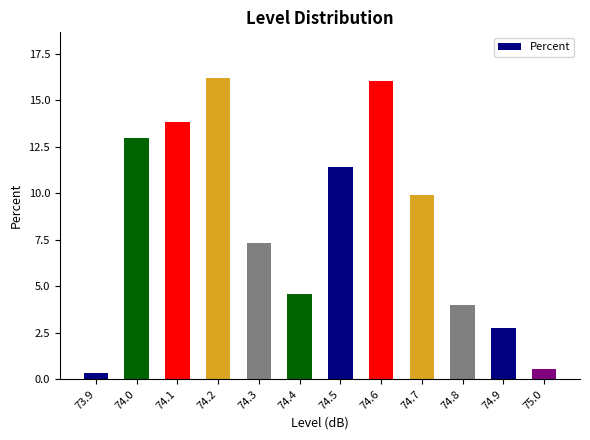

Rank the categories by value from highest to lowest.

74.2, 74.6, 74.1, 74.0, 74.5, 74.7, 74.3, 74.4, 74.8, 74.9, 75.0, 73.9